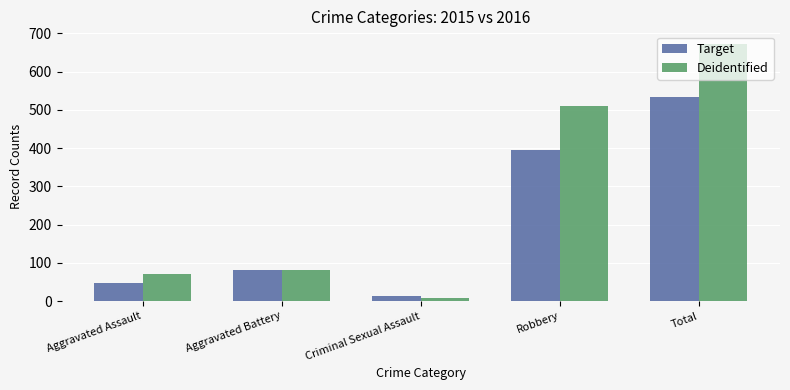

The Target series shows 245 at Robbery. True or false?

False